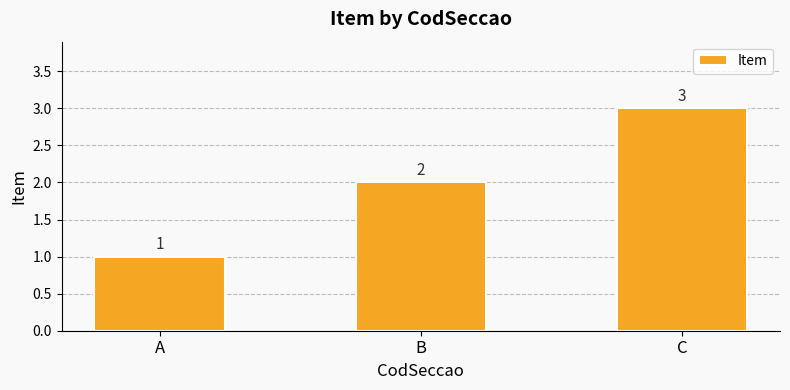

Reading left to right, list all the values displayed in this chart.

A=1	B=2	C=3